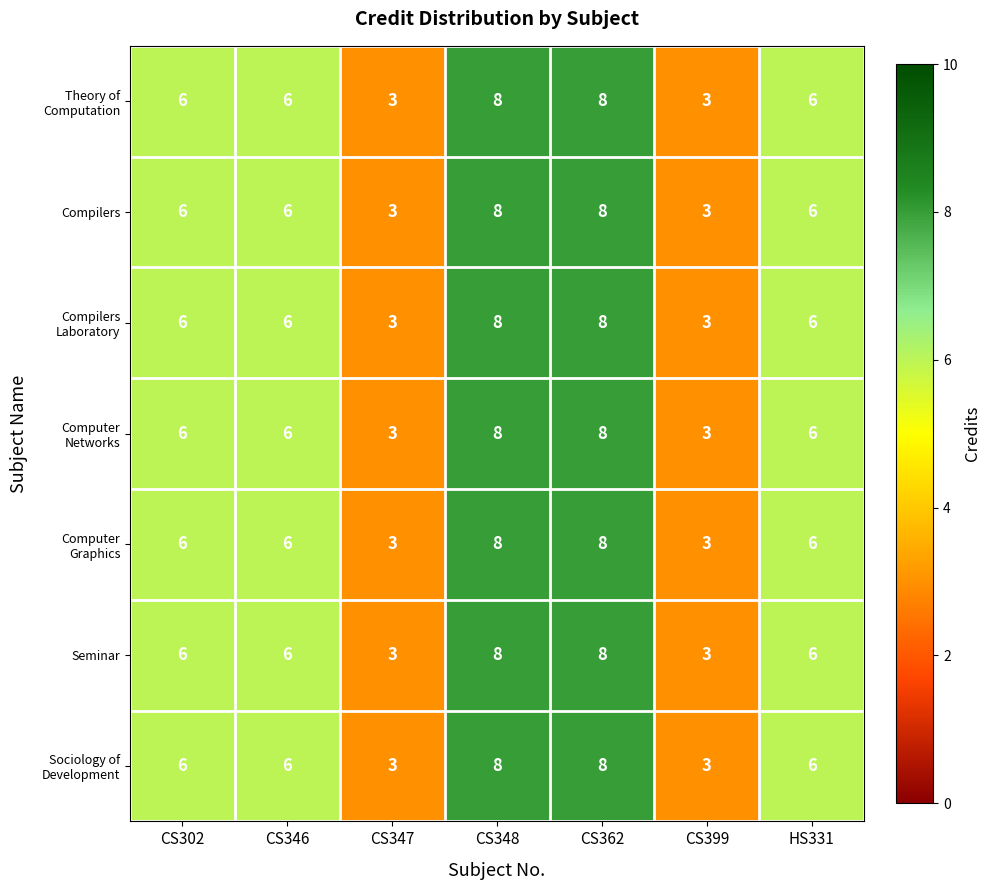

The Compilers series shows 4 at CS362. True or false?

False